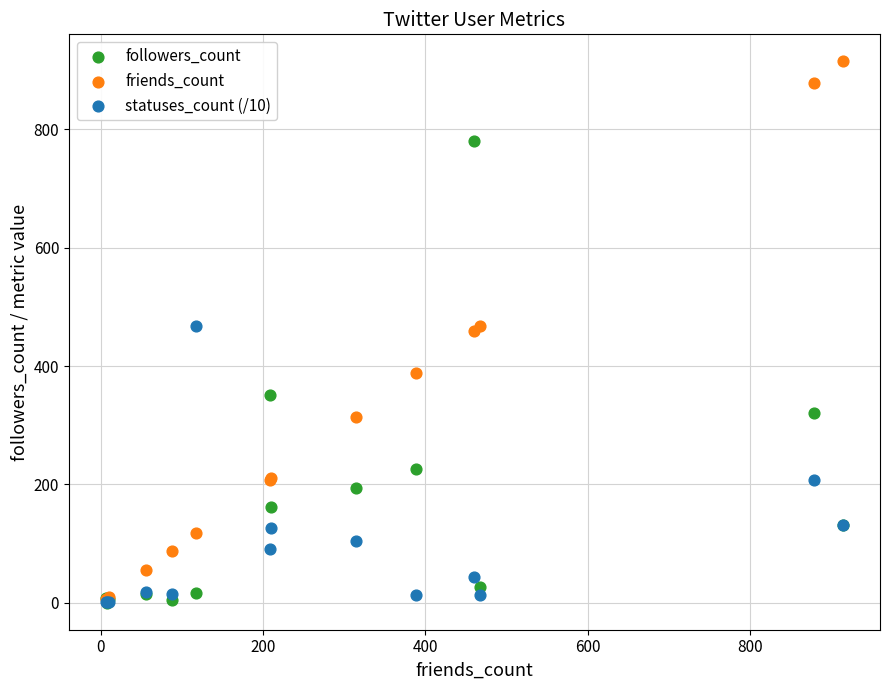

Which series has the widest spread of Y values?

friends_count